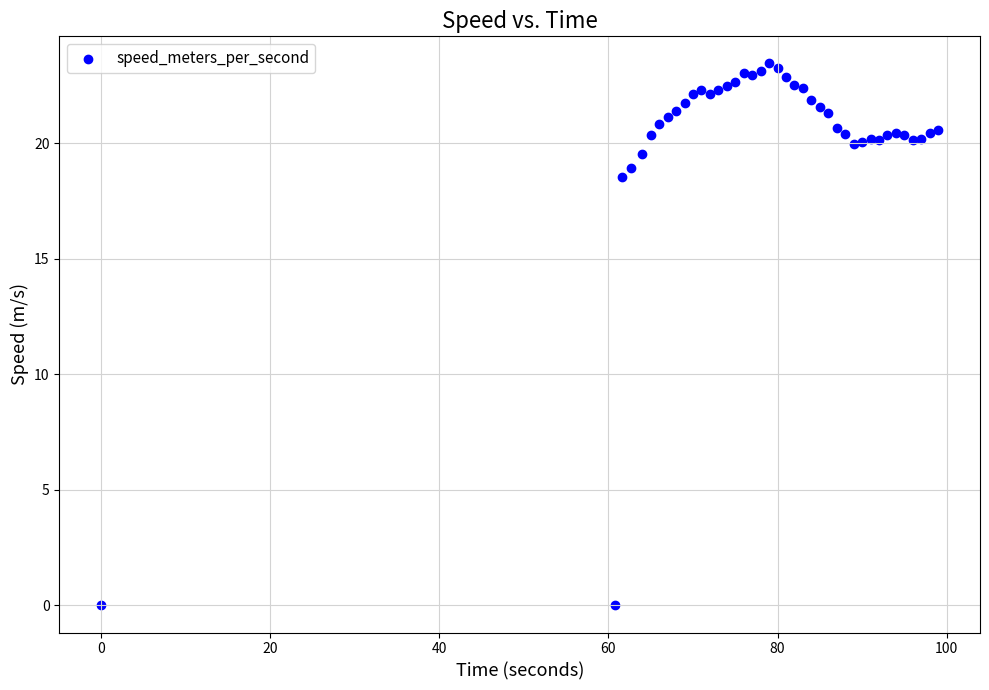

What Y value in the scatter plot is closest to 11?

18.5